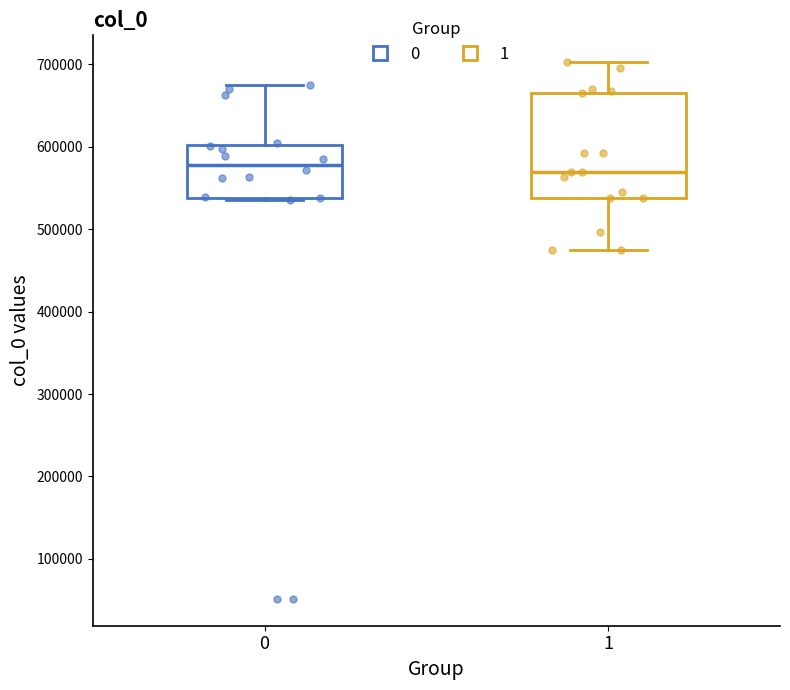

Comparing the boxes themselves (not the whiskers), which one is the tallest?

1